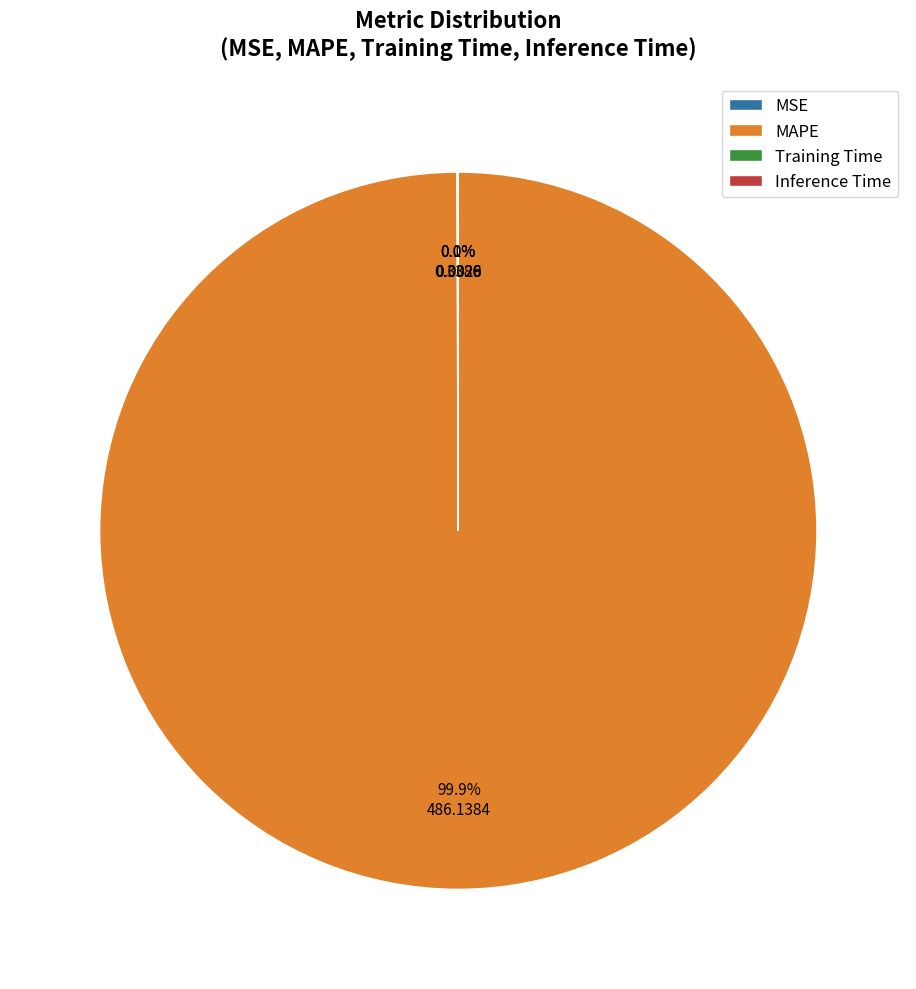

Which slice is the largest?

MAPE